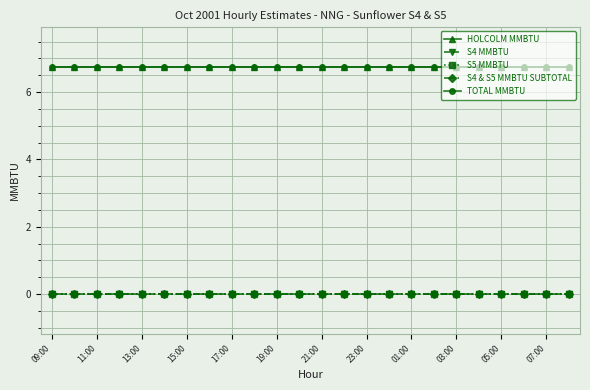

What is the value of the HOLCOLM MMBTU point at the 3rd from the left?

6.8